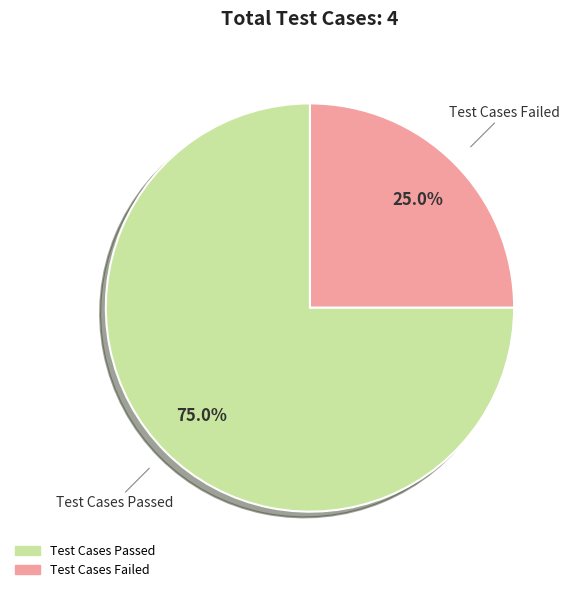

Is there any slice that represents more than half of the pie?

Yes